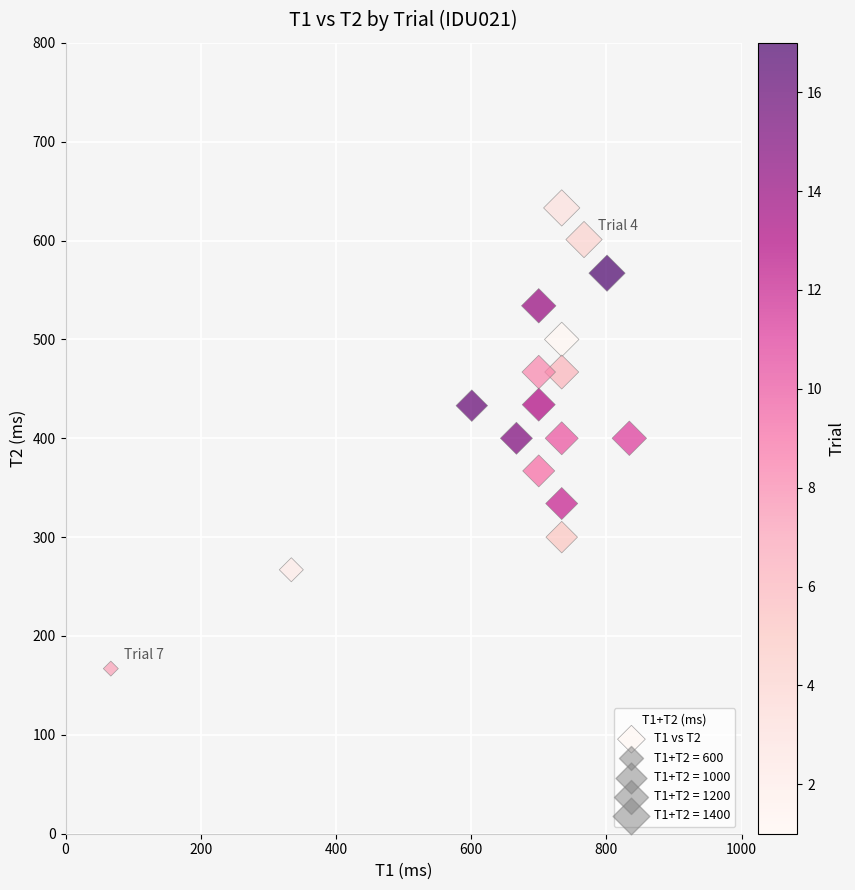

What is the range of Y values (max minus min)?

466